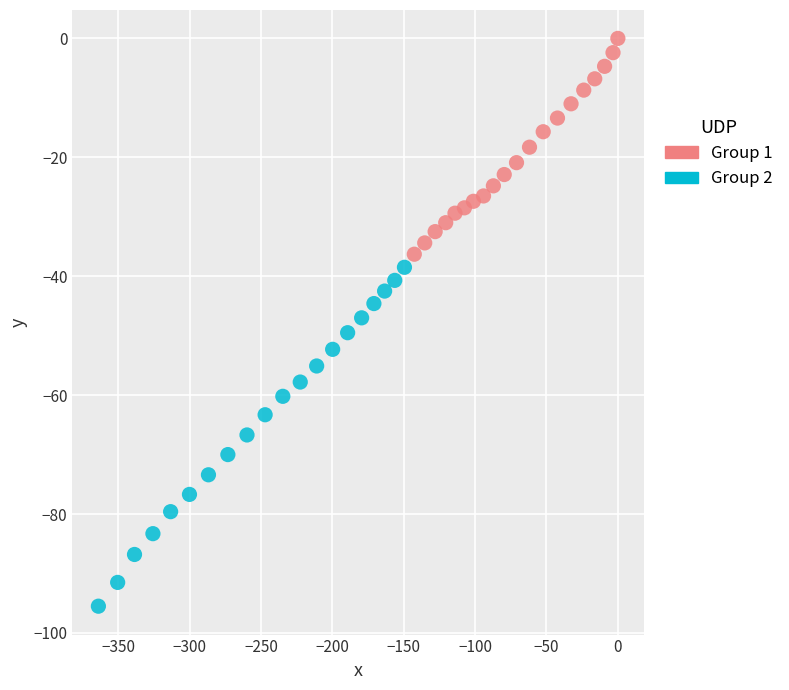

Which series has the widest spread of Y values?

Group 2